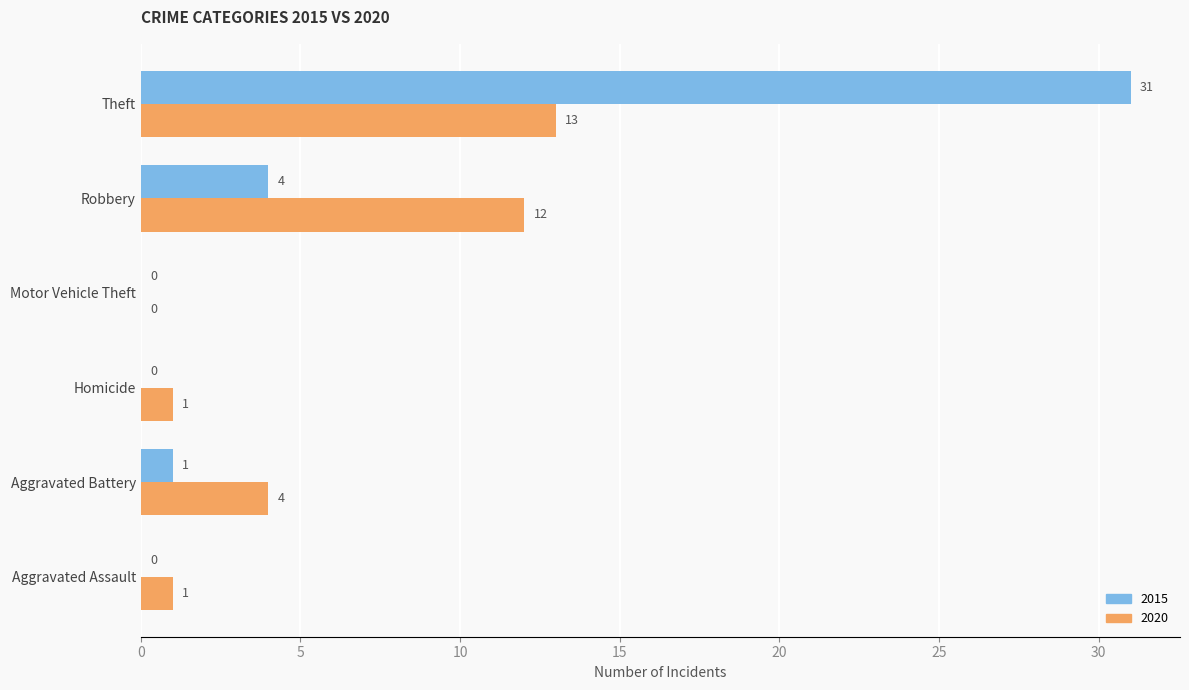

Which series has the largest total across all categories?

2015